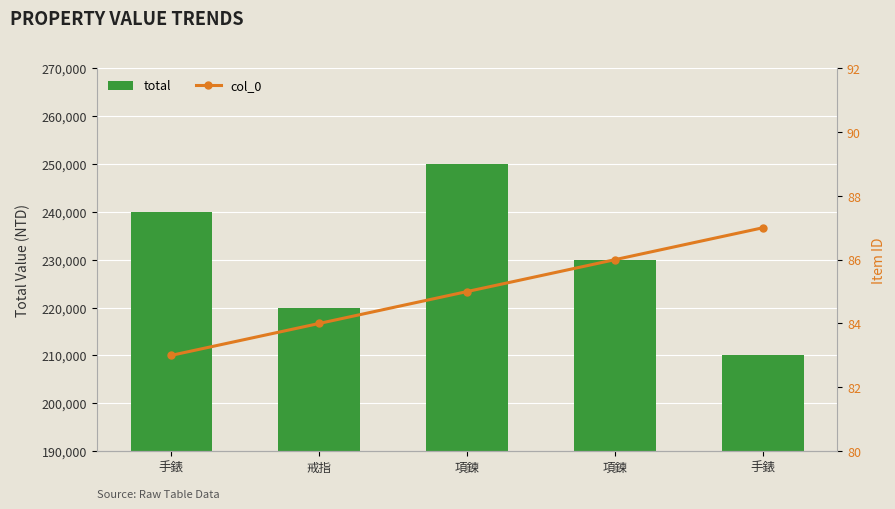

How many series are shown in this chart?

2